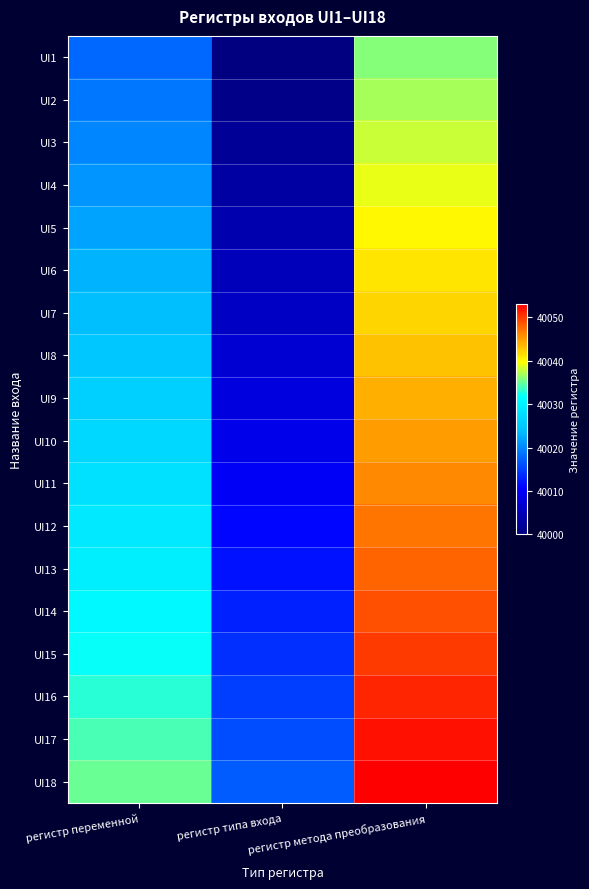

List the series in order of their peak value, highest first.

UI18, UI17, UI16, UI15, UI14, UI13, UI12, UI11, UI10, UI9, UI8, UI7, UI6, UI5, UI4, UI3, UI2, UI1